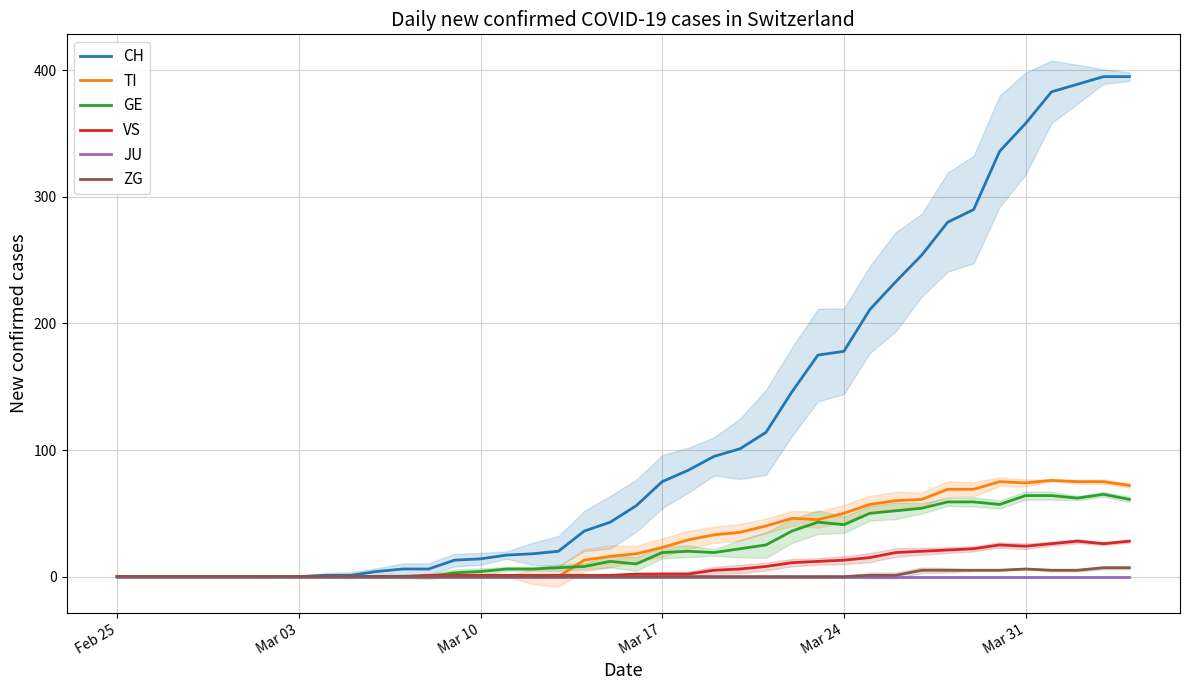

The VS series shows 1 at Mar 10. True or false?

True